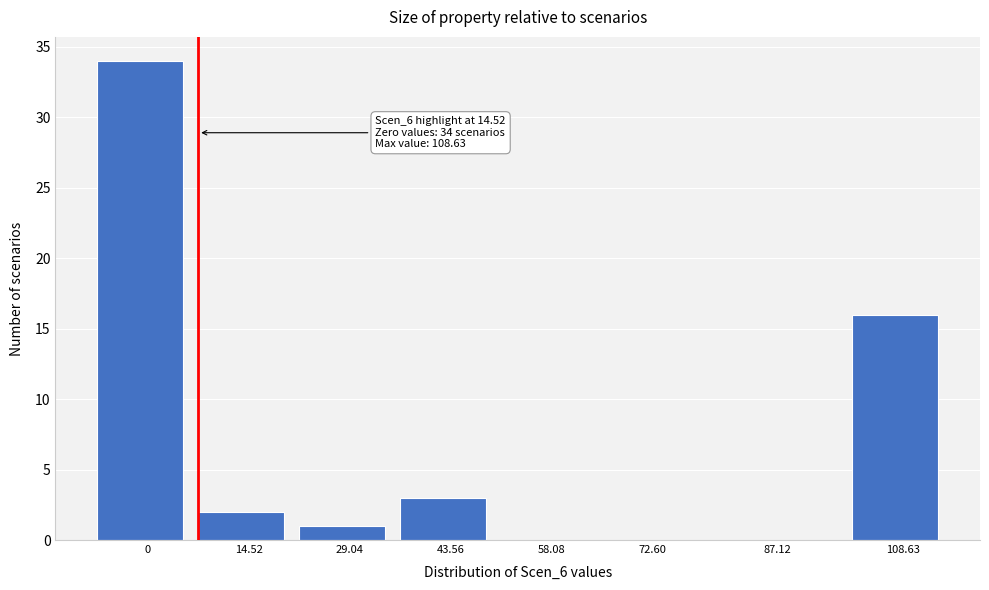

Reading left to right, extract all data points from this chart.

0=34	14.52=2	29.04=1	43.56=3	58.08=0	72.60=0	87.12=0	108.63=16